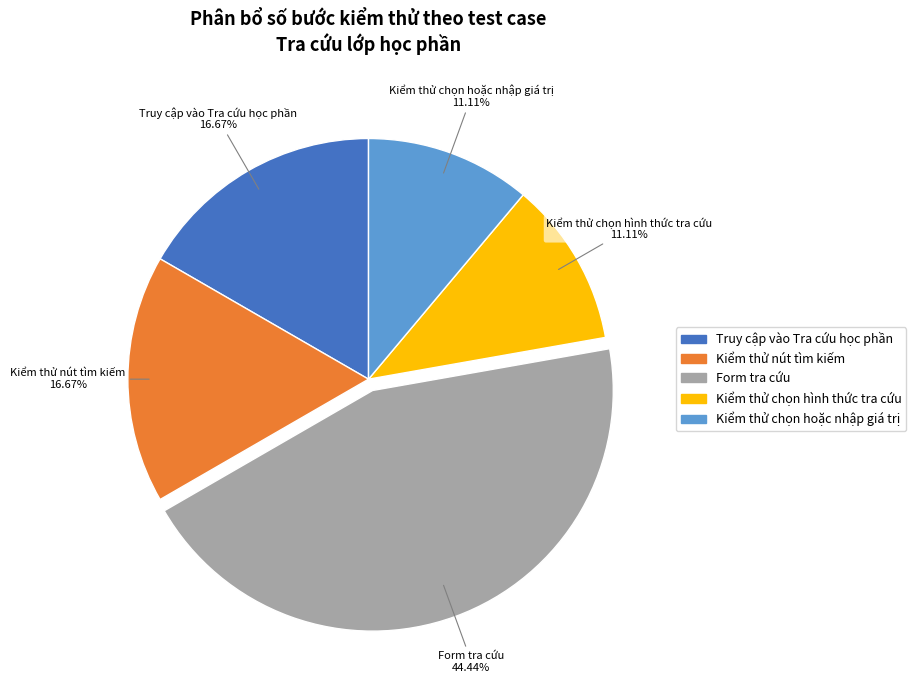

What is the ratio of the value at Form tra cứu to the value at Truy cập vào Tra cứu học phần?

2.7